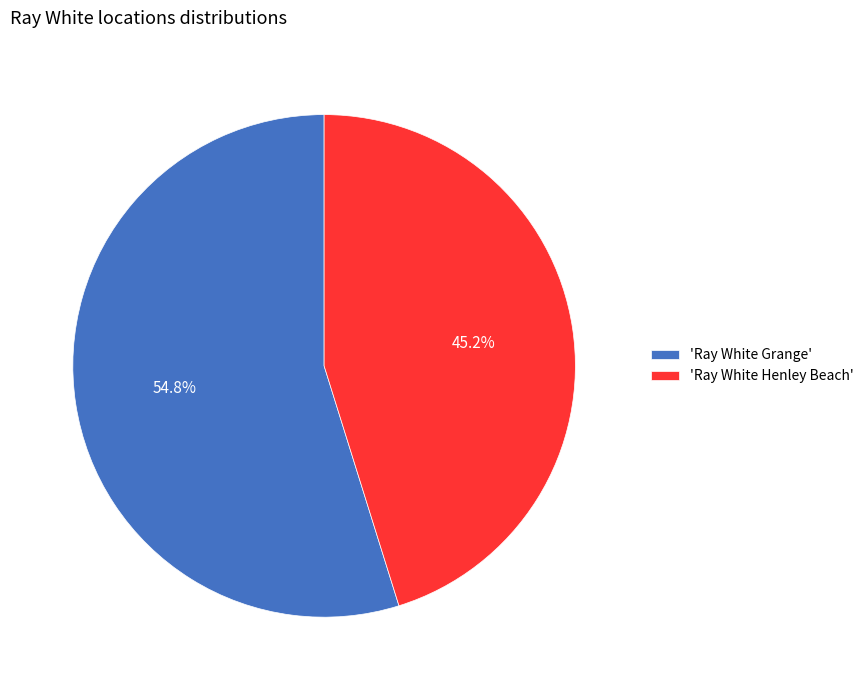

Between 'Ray White Grange' and 'Ray White Henley Beach', which is larger?

'Ray White Grange'